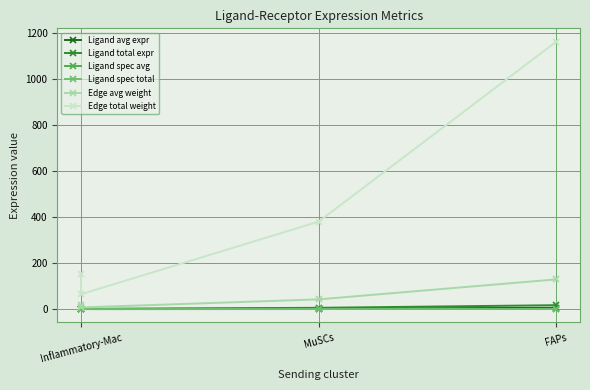

How many lines are shown in the chart?

6